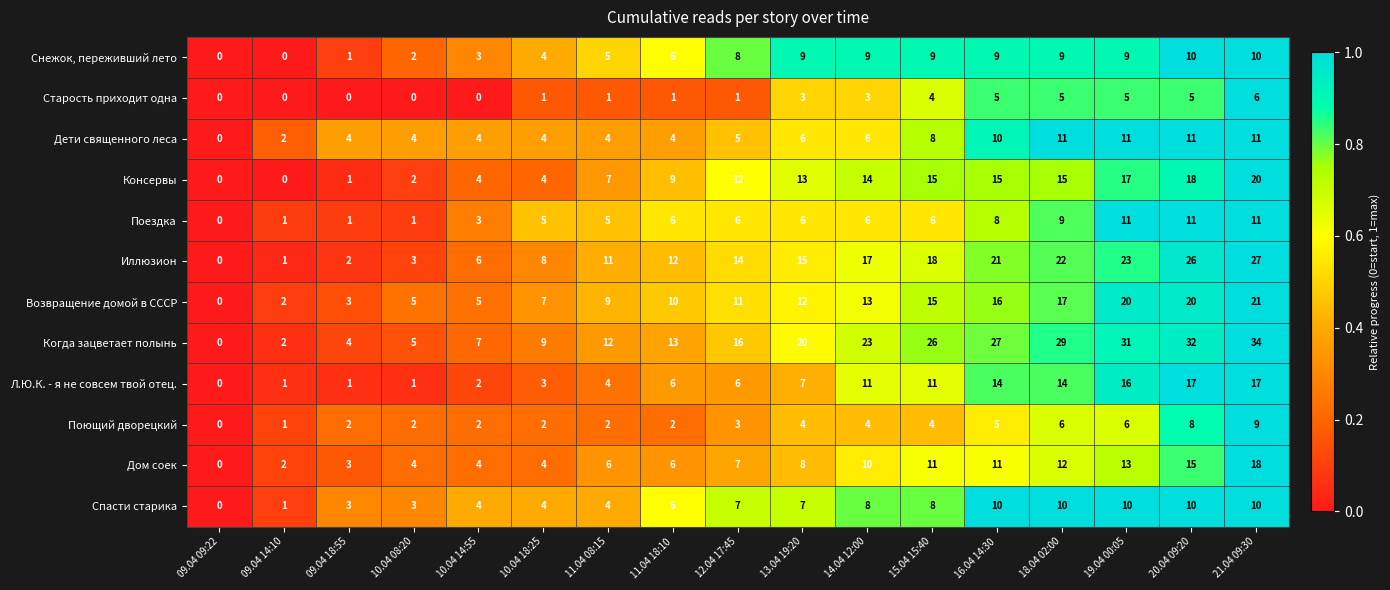

Which series has the largest range (max minus min)?

Когда зацветает полынь